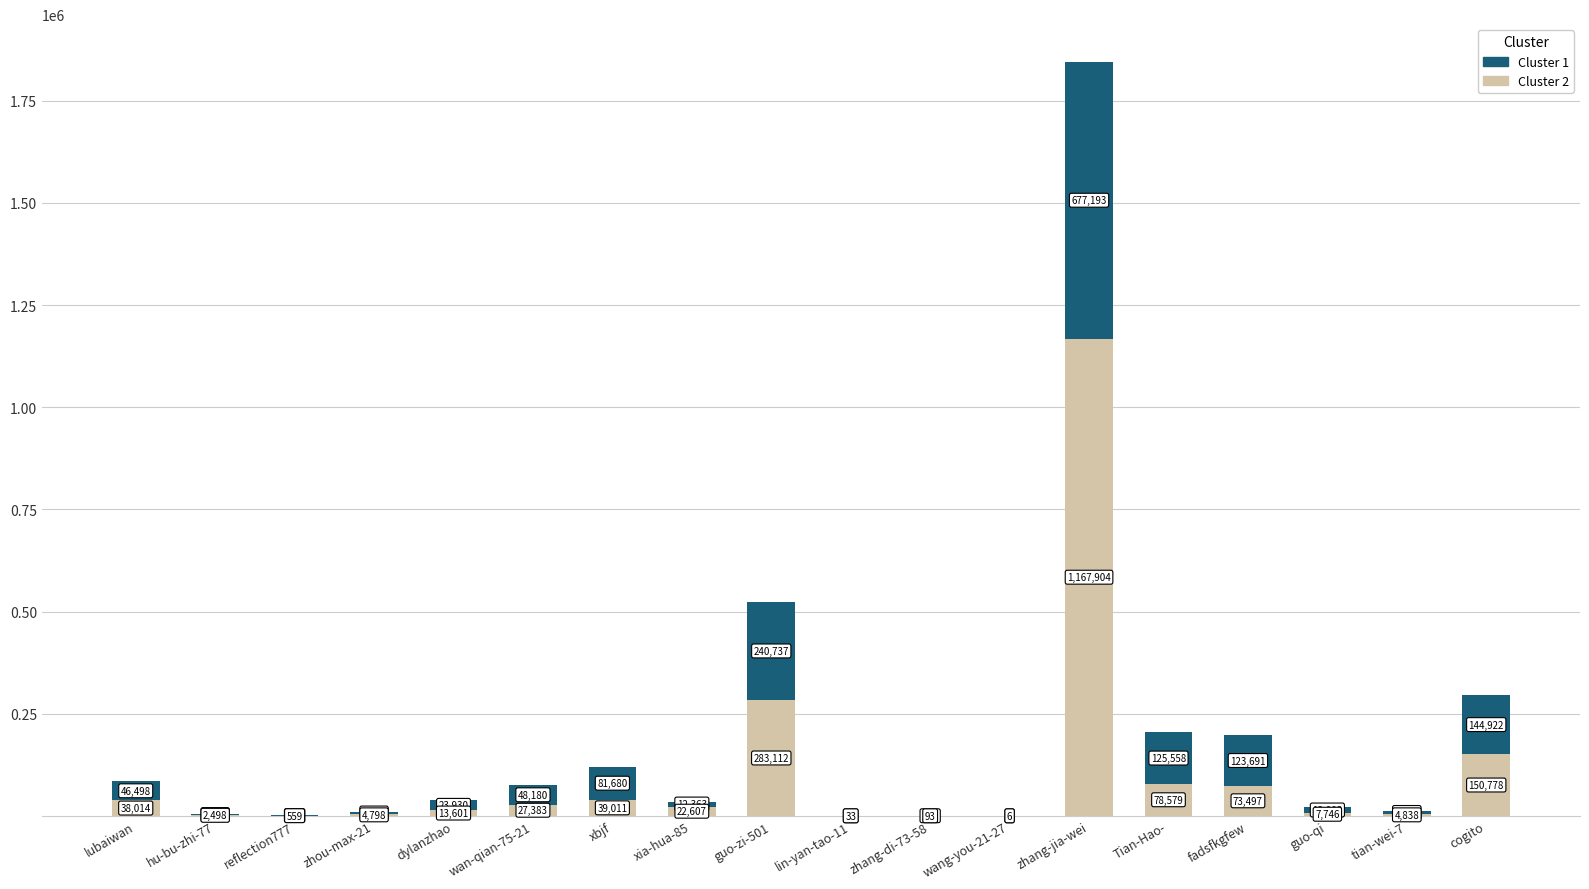

How many series are shown in this chart?

2